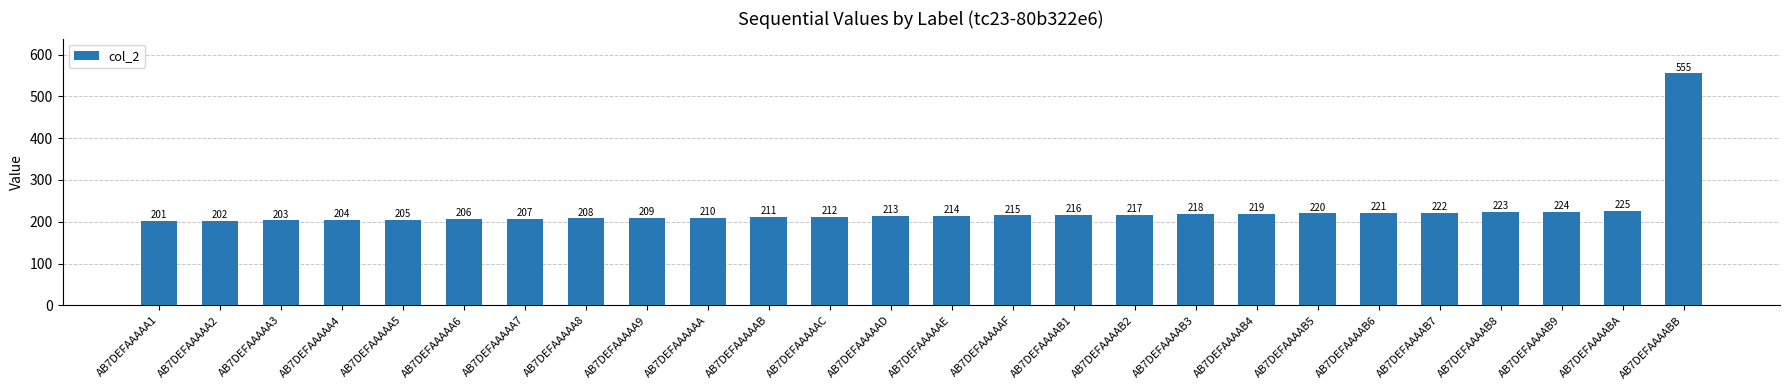

What is the maximum value shown in the chart?

555